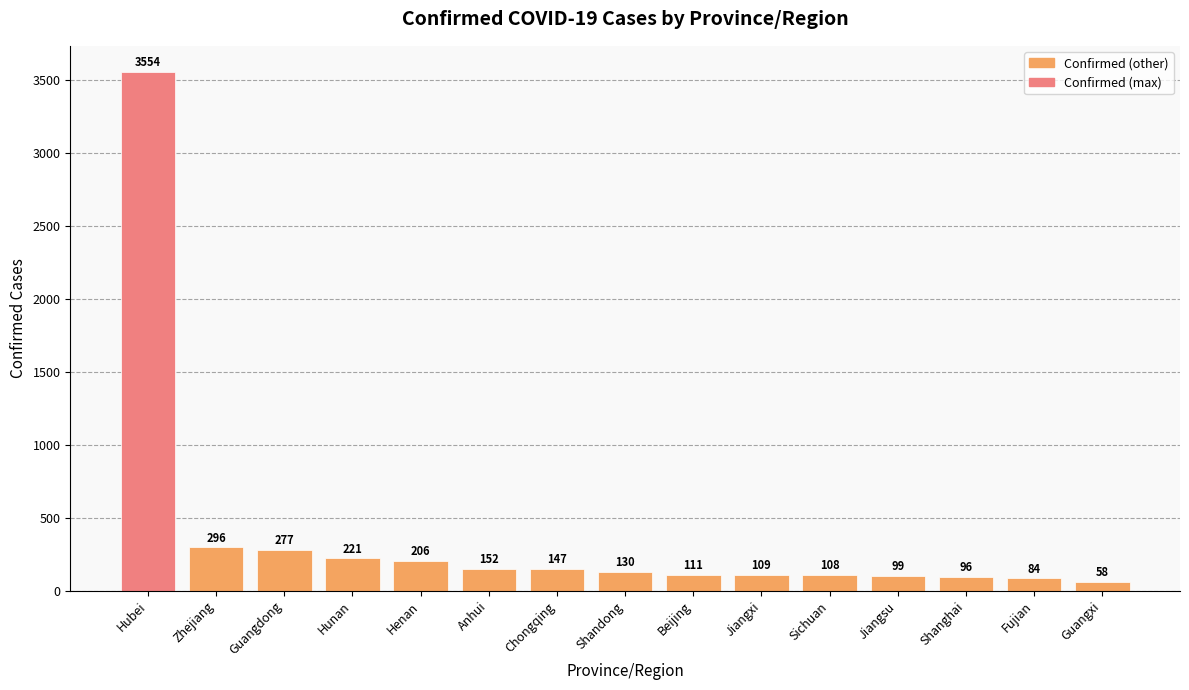

The chart shows a value of 99 at Jiangsu. True or false?

True